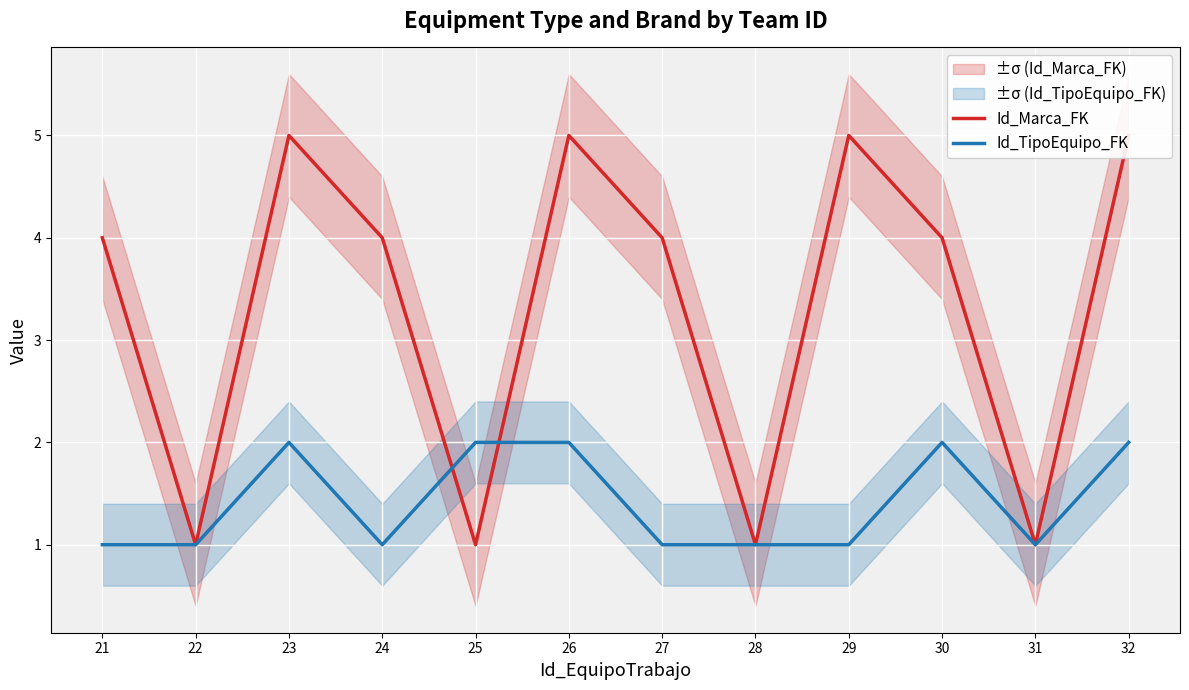

Which series has the largest total across all categories?

Id_Marca_FK